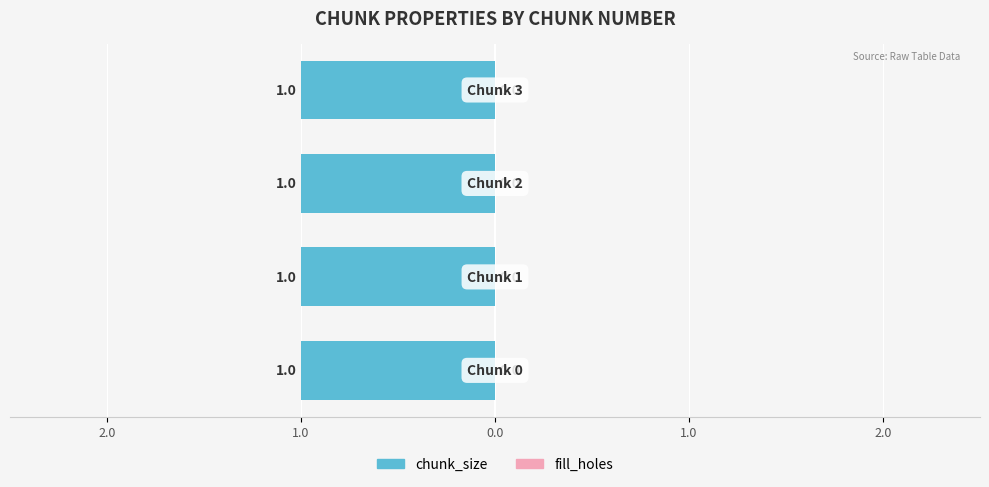

What is the sum of all chunk_size values?

4